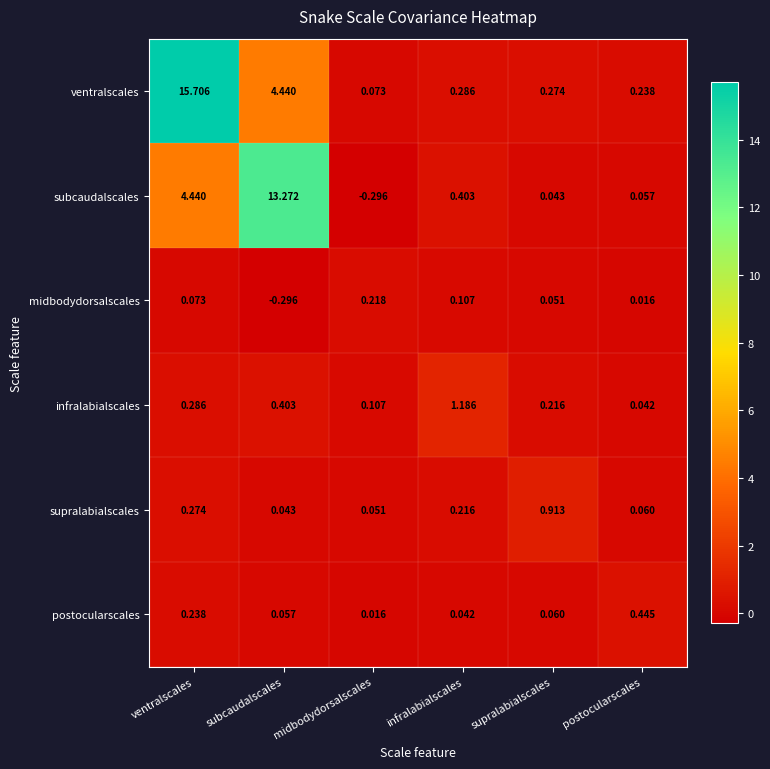

Which series has the widest spread of values?

ventralscales